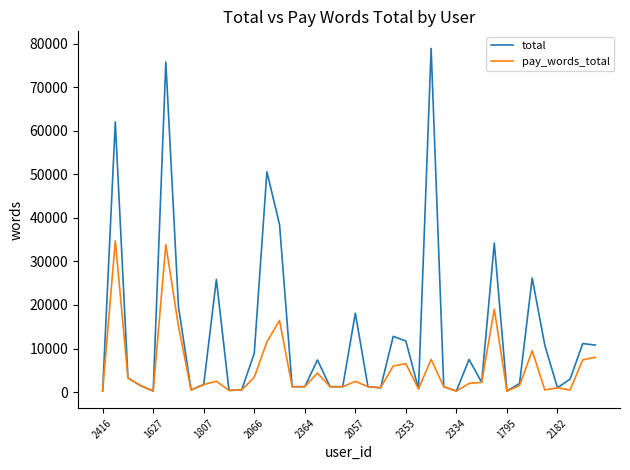

Which series has the largest range (max minus min)?

total